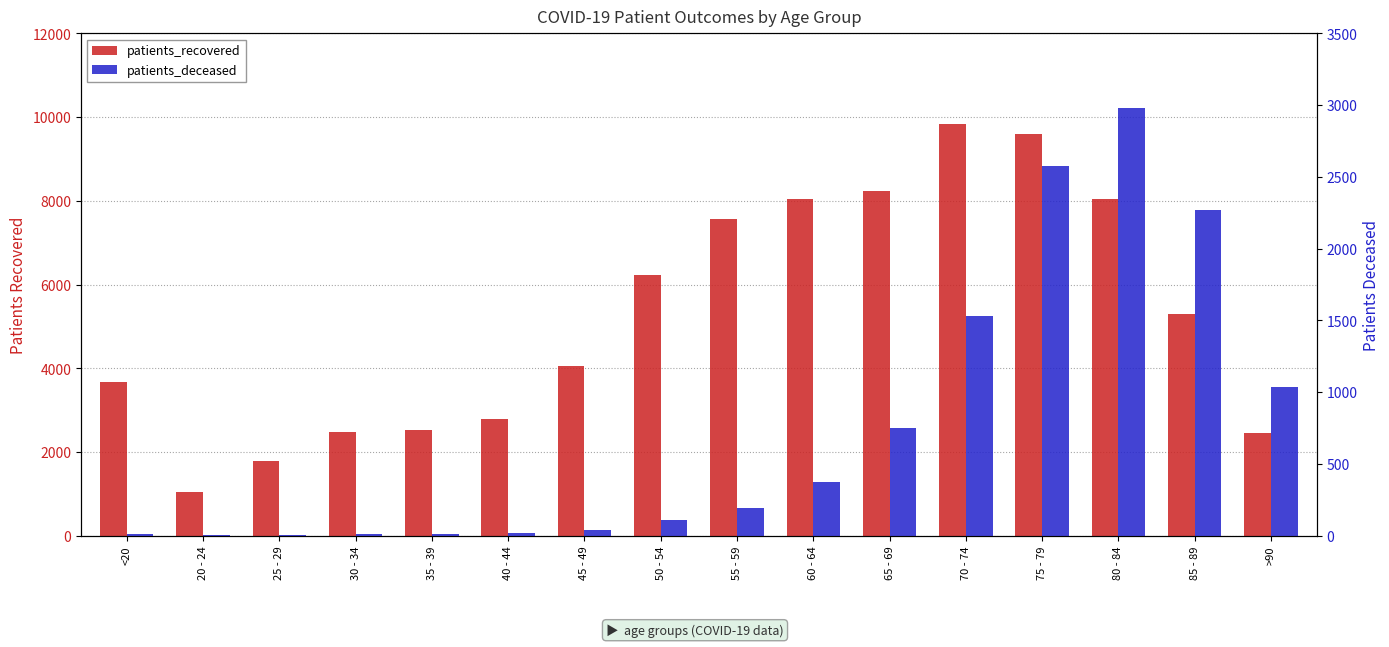

At which label does patients_deceased reach its peak?

80 - 84